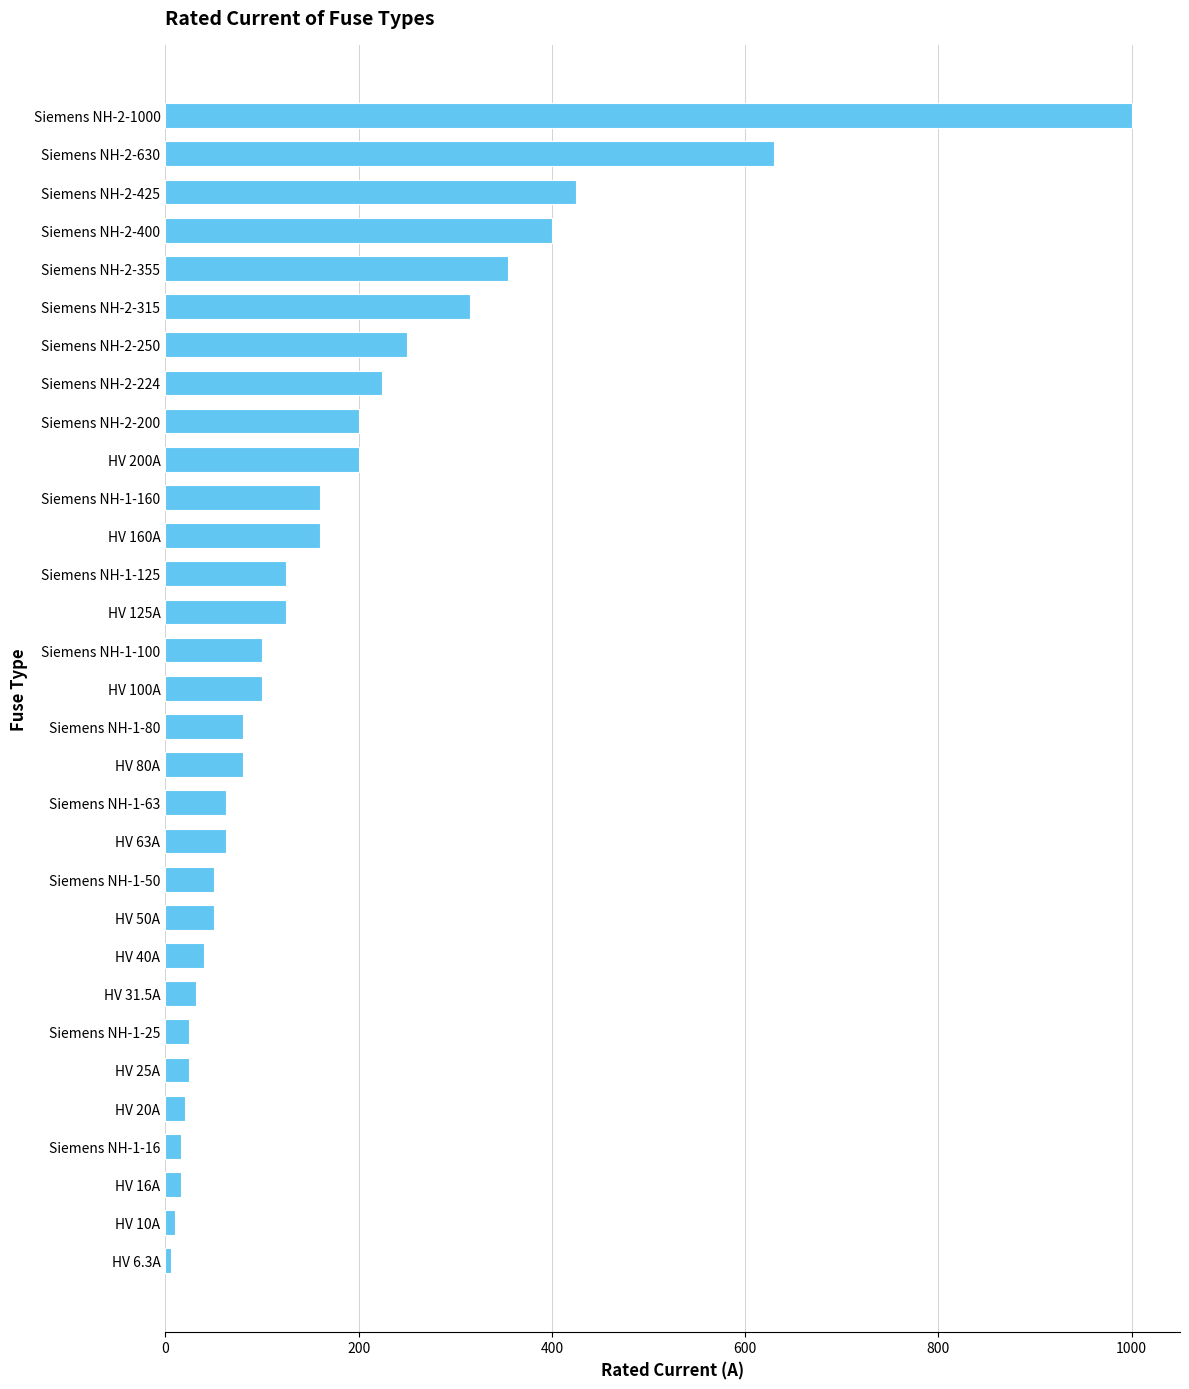

What is the average value?

172.4